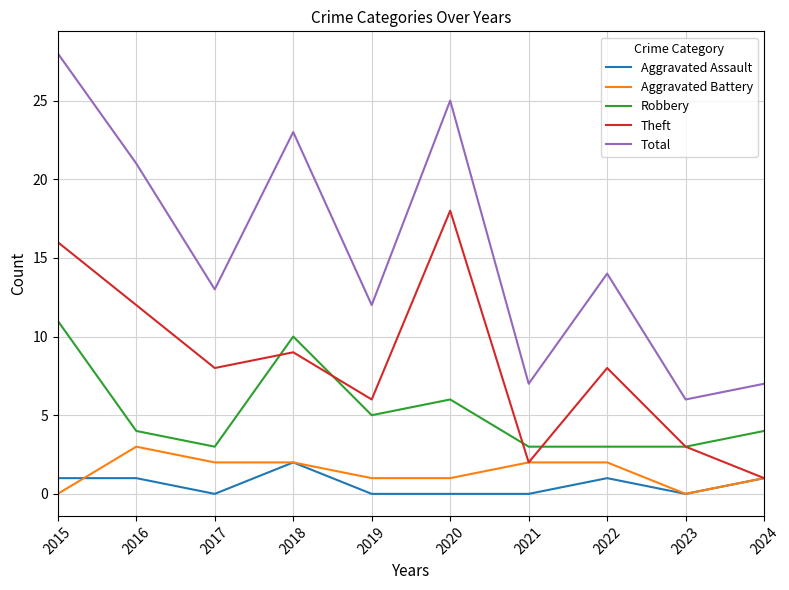

True or false: Total has more than 0 points higher than both neighbors.

True